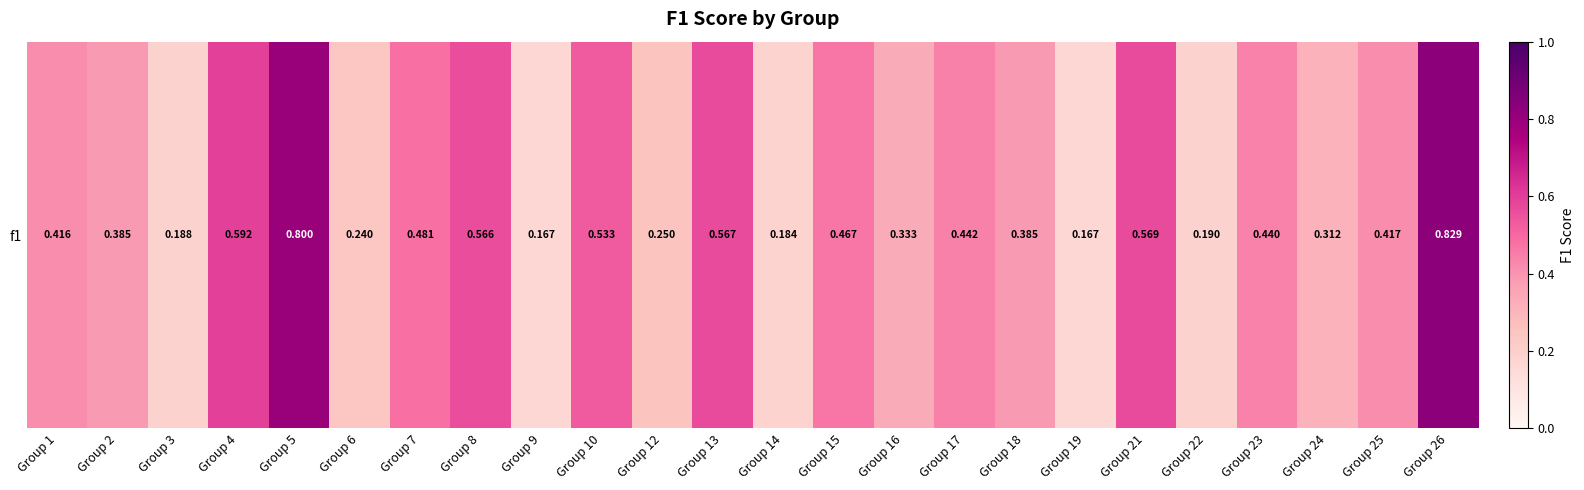

What is the average value?

0.4